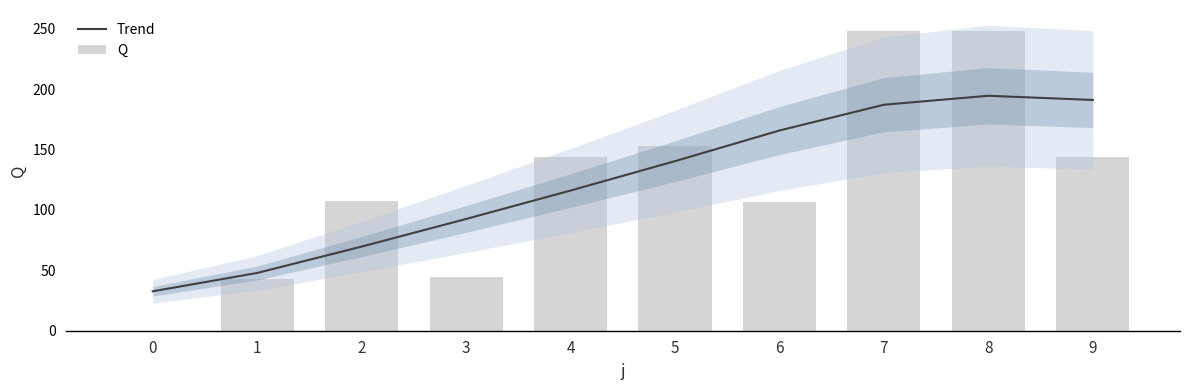

What is the difference between the Q values at 8 and 3?

204.3